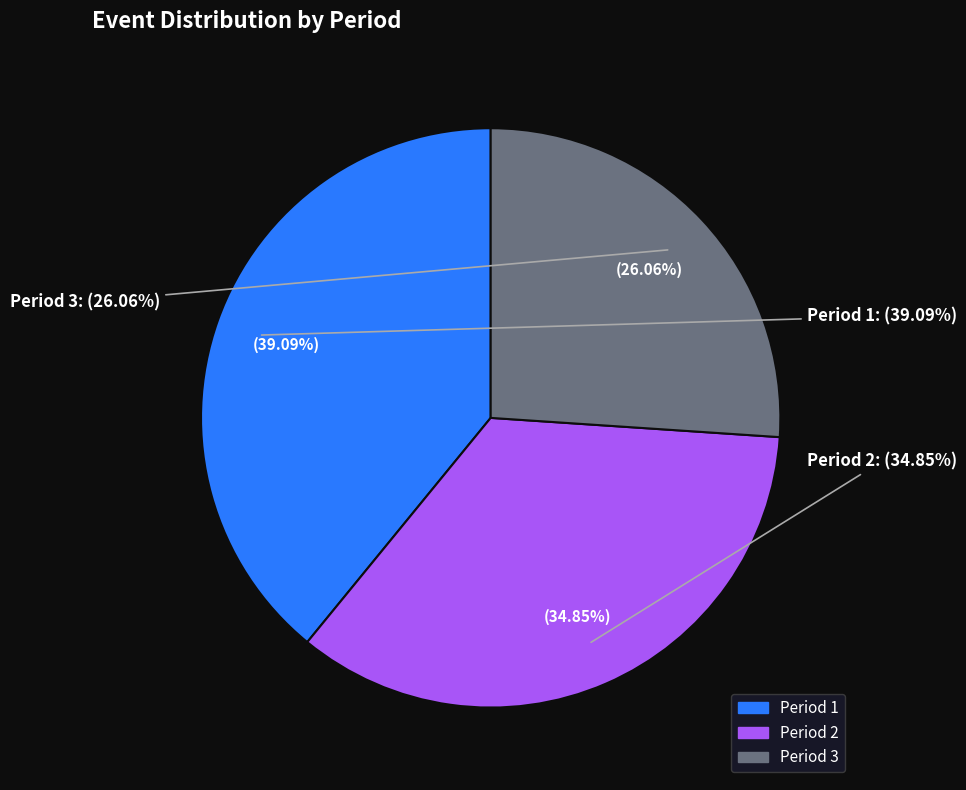

To the nearest percent, what portion does Period 1 represent?

39%